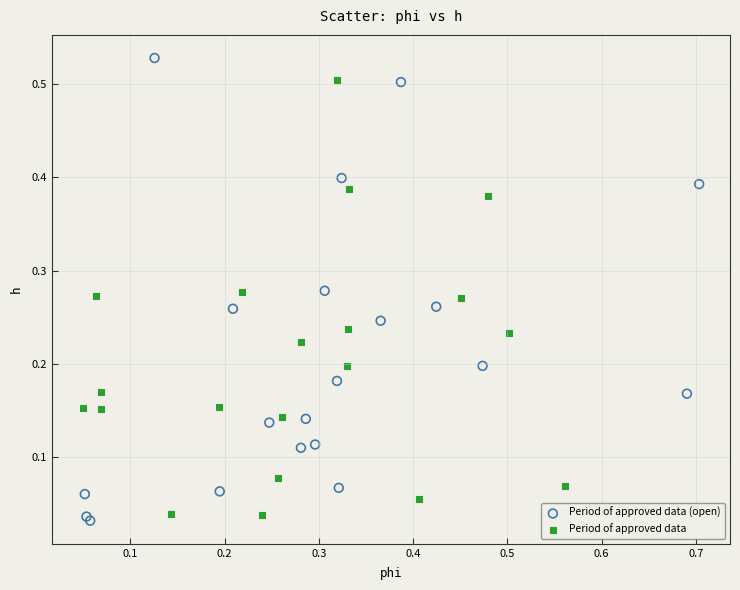

Which series contains the highest Y value?

Period of approved data (open)